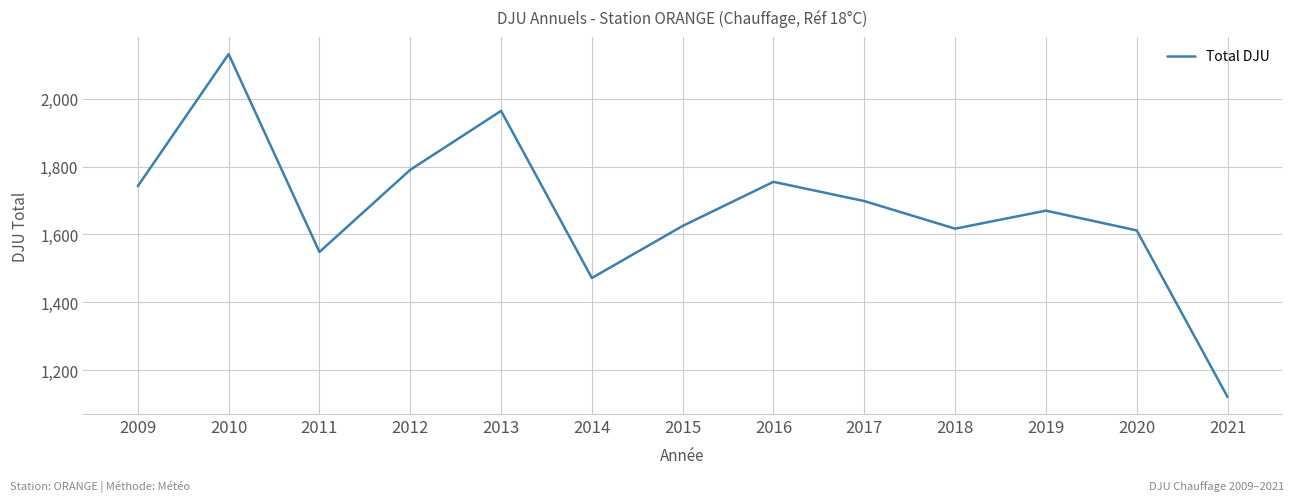

What is the difference between the maximum and minimum values?

1009.9